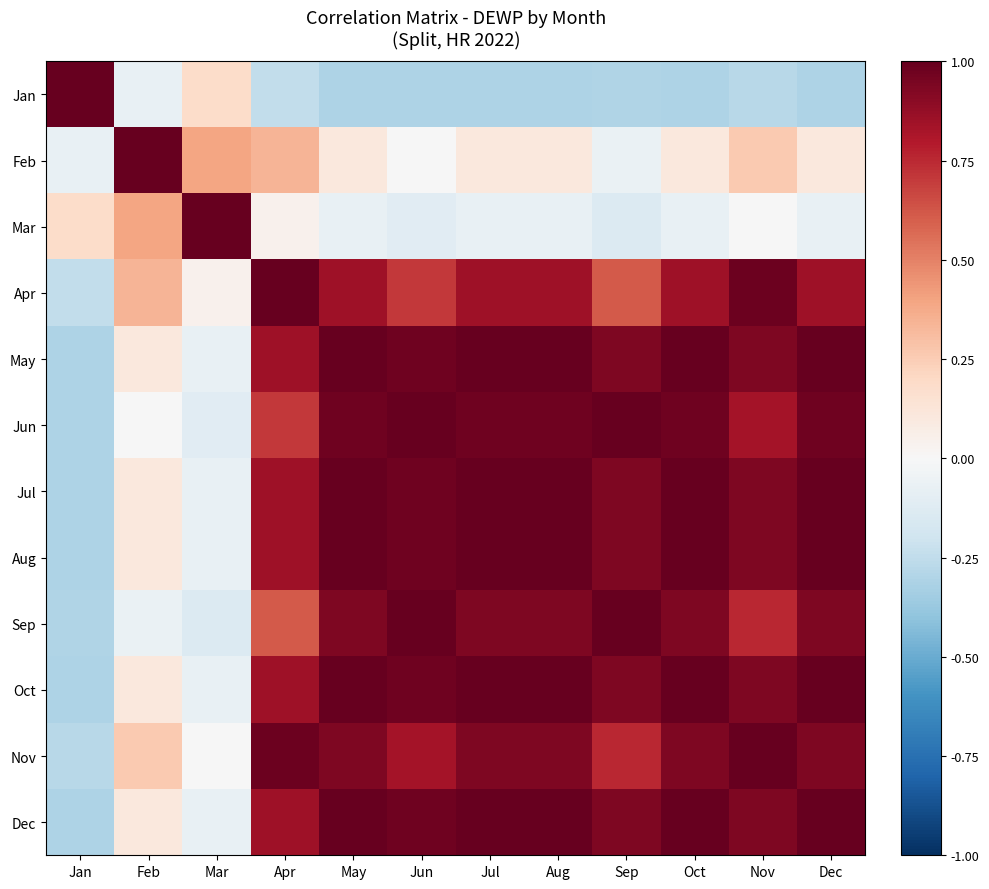

Reading right to left, extract all data points from this chart.

Jan: Dec=-0.3	Nov=-0.3	Oct=-0.3	Sep=-0.3	Aug=-0.3	Jul=-0.3	Jun=-0.3	May=-0.3	Apr=-0.2	Mar=0.2	Feb=-0.1	Jan=1.0
Feb: Dec=0.1	Nov=0.3	Oct=0.1	Sep=-0.1	Aug=0.1	Jul=0.1	Jun=-0.0	May=0.1	Apr=0.3	Mar=0.4	Feb=1.0	Jan=-0.1
Mar: Dec=-0.1	Nov=-0.0	Oct=-0.1	Sep=-0.1	Aug=-0.1	Jul=-0.1	Jun=-0.1	May=-0.1	Apr=0.0	Mar=1.0	Feb=0.4	Jan=0.2
Apr: Dec=0.9	Nov=1.0	Oct=0.9	Sep=0.6	Aug=0.9	Jul=0.9	Jun=0.7	May=0.9	Apr=1.0	Mar=0.0	Feb=0.3	Jan=-0.2
May: Dec=1.0	Nov=0.9	Oct=1.0	Sep=0.9	Aug=1.0	Jul=1.0	Jun=1.0	May=1.0	Apr=0.9	Mar=-0.1	Feb=0.1	Jan=-0.3
Jun: Dec=1.0	Nov=0.8	Oct=1.0	Sep=1.0	Aug=1.0	Jul=1.0	Jun=1.0	May=1.0	Apr=0.7	Mar=-0.1	Feb=-0.0	Jan=-0.3
Jul: Dec=1.0	Nov=0.9	Oct=1.0	Sep=0.9	Aug=1.0	Jul=1.0	Jun=1.0	May=1.0	Apr=0.9	Mar=-0.1	Feb=0.1	Jan=-0.3
Aug: Dec=1.0	Nov=0.9	Oct=1.0	Sep=0.9	Aug=1.0	Jul=1.0	Jun=1.0	May=1.0	Apr=0.9	Mar=-0.1	Feb=0.1	Jan=-0.3
Sep: Dec=0.9	Nov=0.8	Oct=0.9	Sep=1.0	Aug=0.9	Jul=0.9	Jun=1.0	May=0.9	Apr=0.6	Mar=-0.1	Feb=-0.1	Jan=-0.3
Oct: Dec=1.0	Nov=0.9	Oct=1.0	Sep=0.9	Aug=1.0	Jul=1.0	Jun=1.0	May=1.0	Apr=0.9	Mar=-0.1	Feb=0.1	Jan=-0.3
Nov: Dec=0.9	Nov=1.0	Oct=0.9	Sep=0.8	Aug=0.9	Jul=0.9	Jun=0.8	May=0.9	Apr=1.0	Mar=-0.0	Feb=0.3	Jan=-0.3
Dec: Dec=1.0	Nov=0.9	Oct=1.0	Sep=0.9	Aug=1.0	Jul=1.0	Jun=1.0	May=1.0	Apr=0.9	Mar=-0.1	Feb=0.1	Jan=-0.3